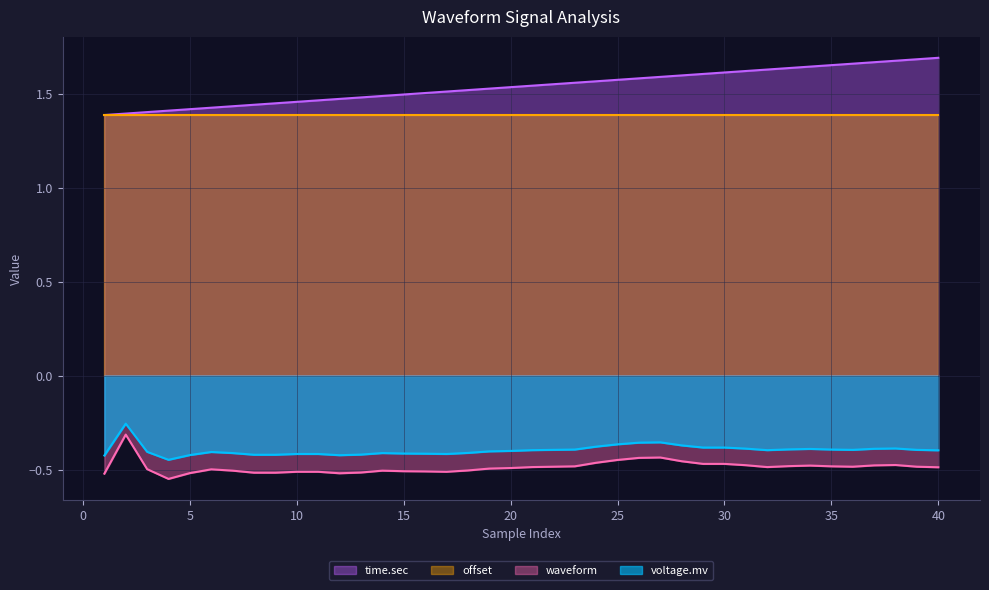

What is the minimum value shown in the chart?

-0.6